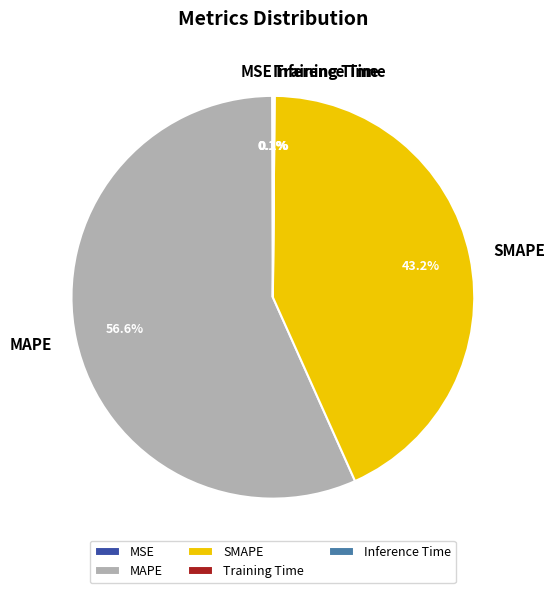

Approximately how many times larger is the value at SMAPE compared to MAPE?

0.8